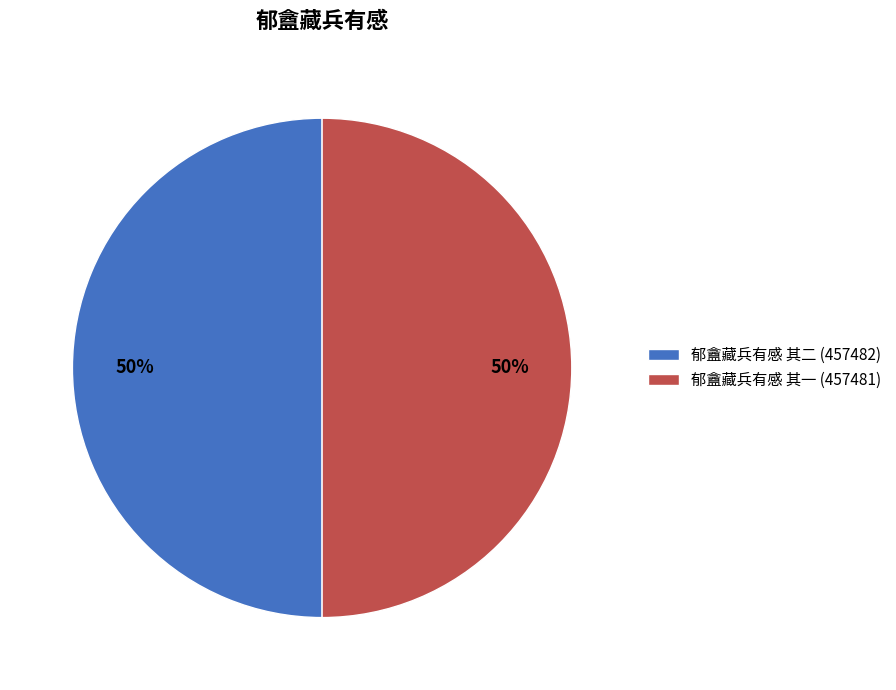

True or false: 郁盦藏兵有感 其一 (457481) accounts for 50% of the total.

True